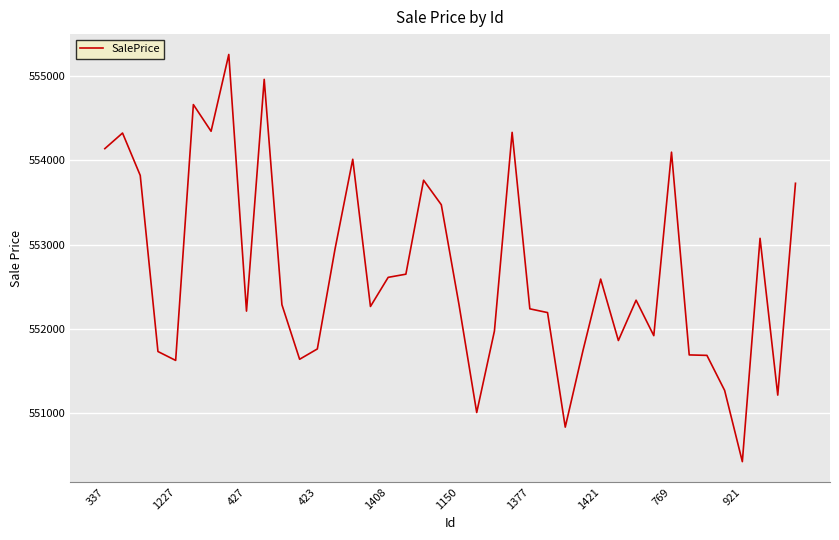

What is the minimum value shown in the chart?

550429.8